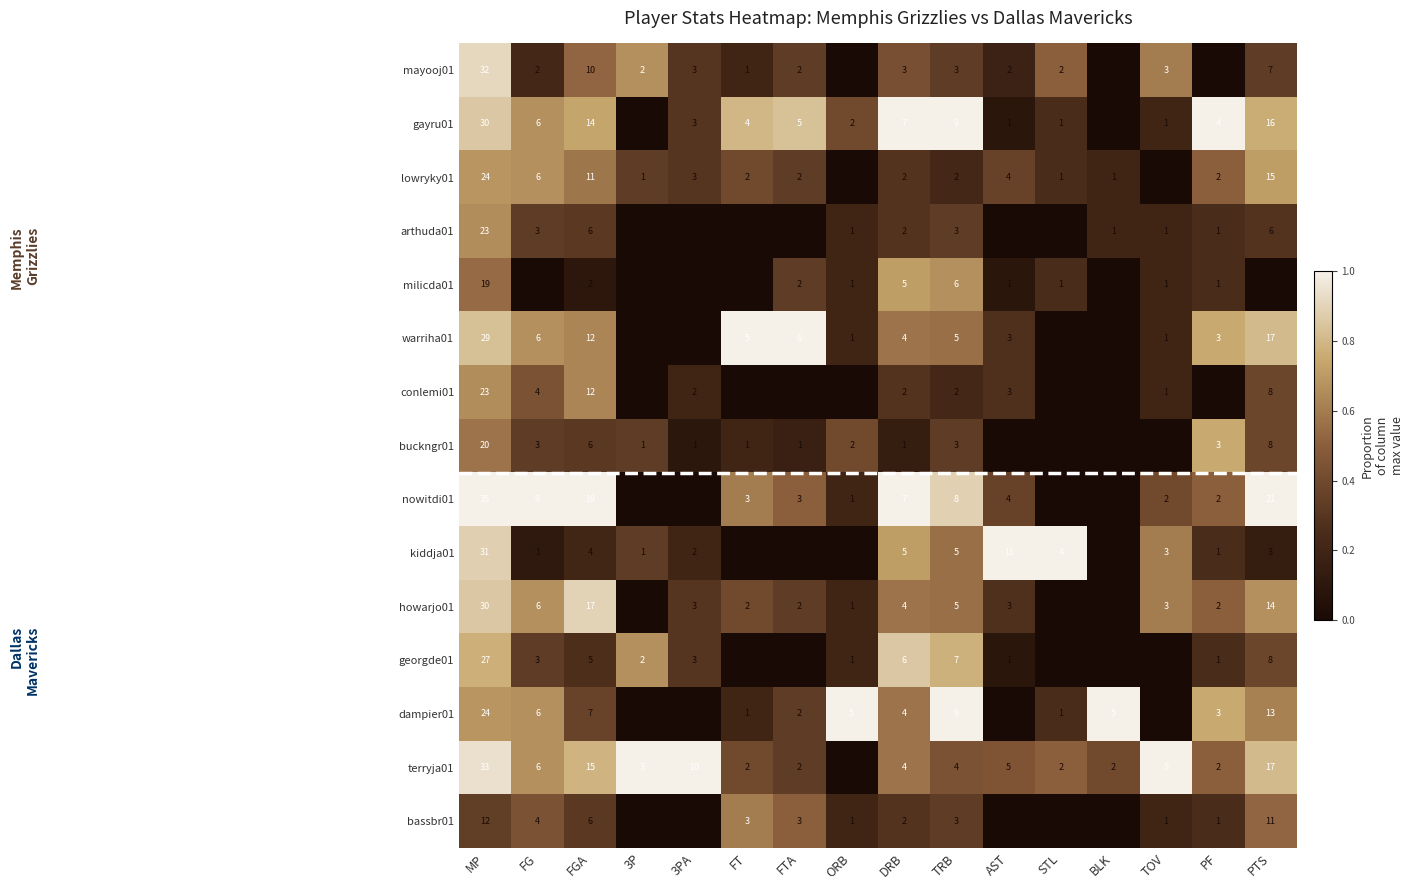

What is the sum of the howarjo01 values at MP and FGA?

47